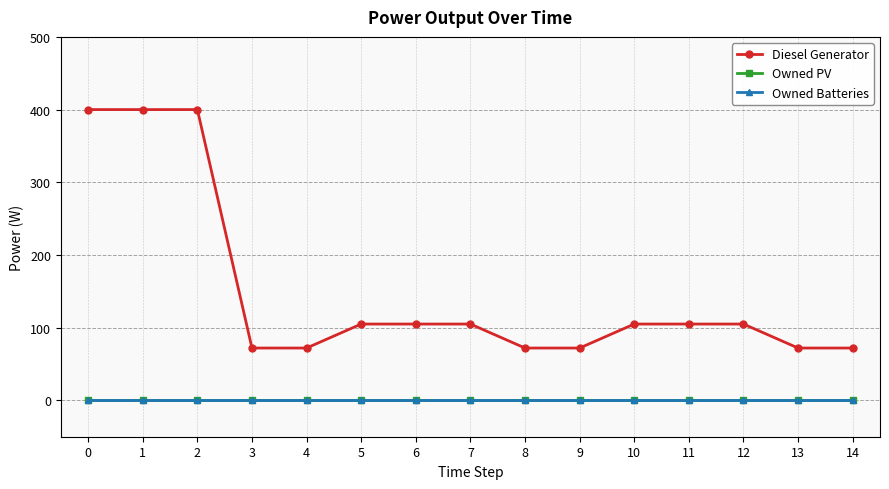

Which series has the largest range (max minus min)?

Diesel Generator